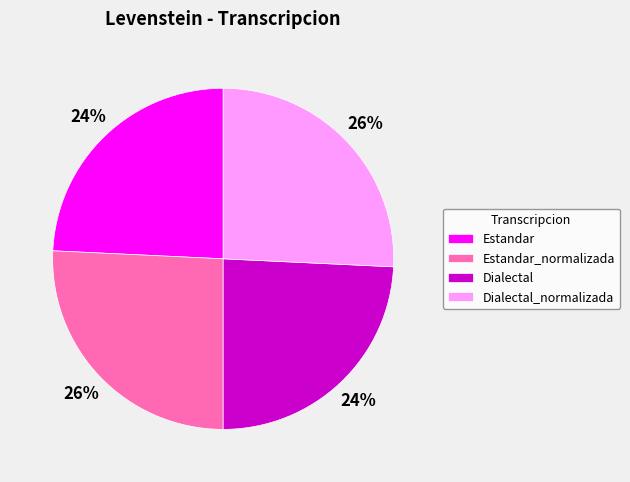

Is it true that Estandar is 11% of the pie?

False